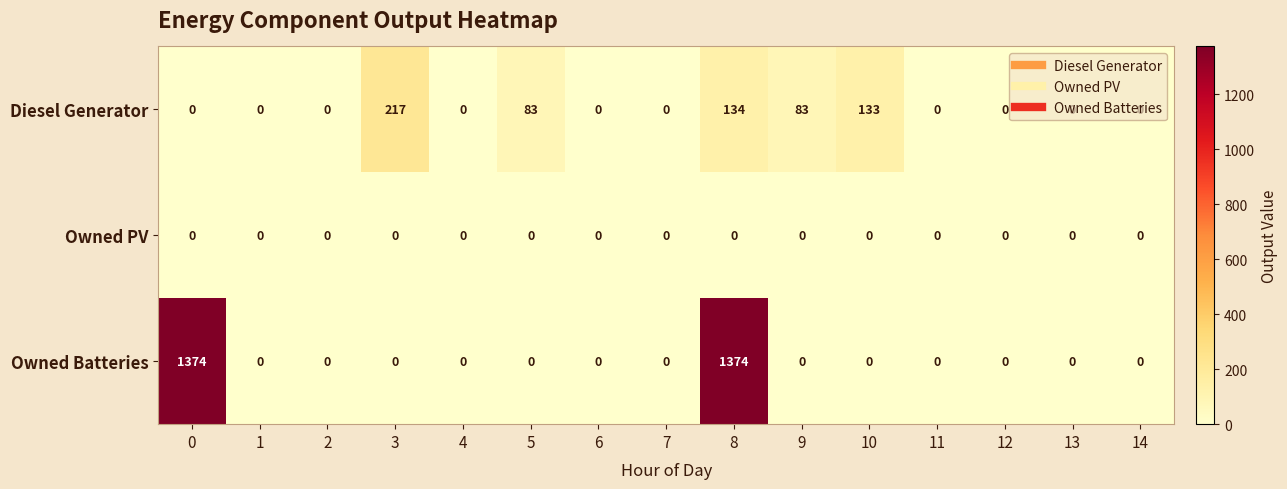

At which category is the sum across all series the highest?

8